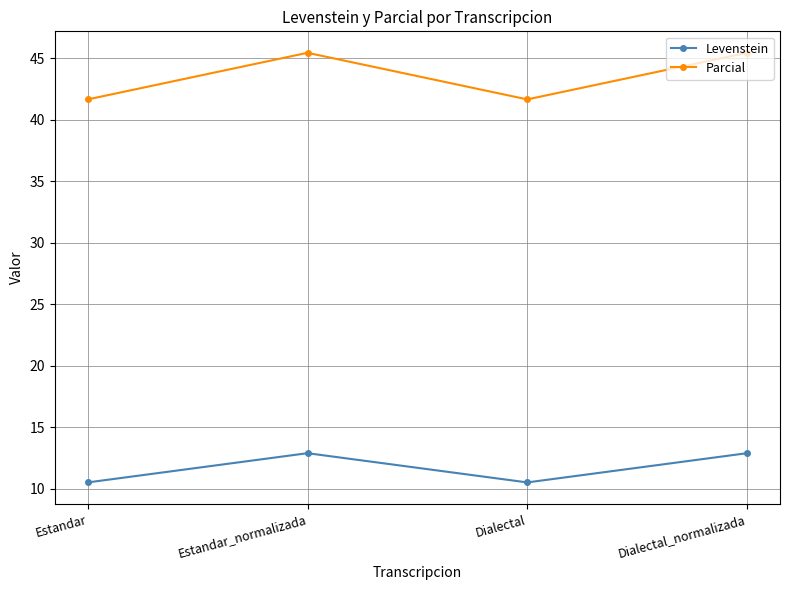

True or false: Parcial and Levenstein intersect in this chart.

False